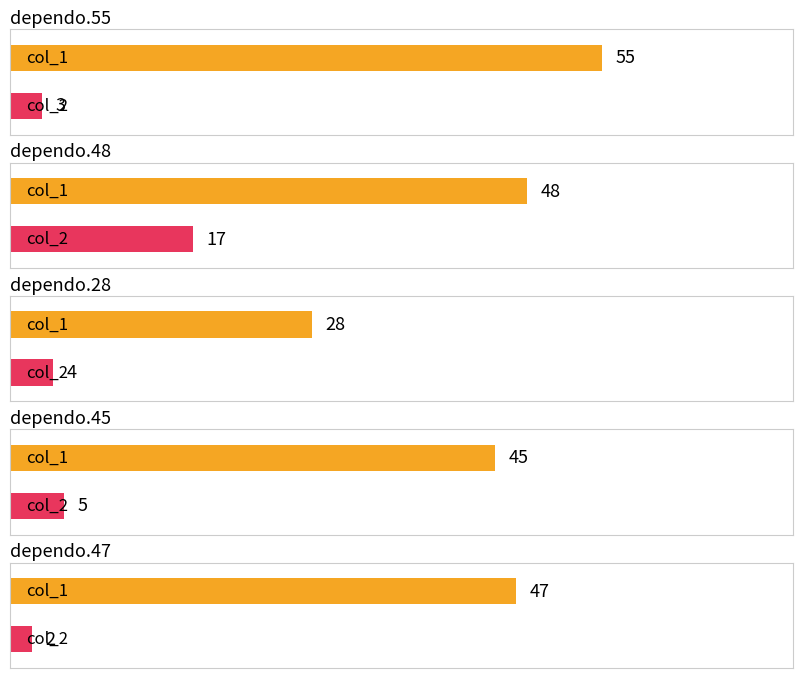

Which series has the largest range (max minus min)?

col_1